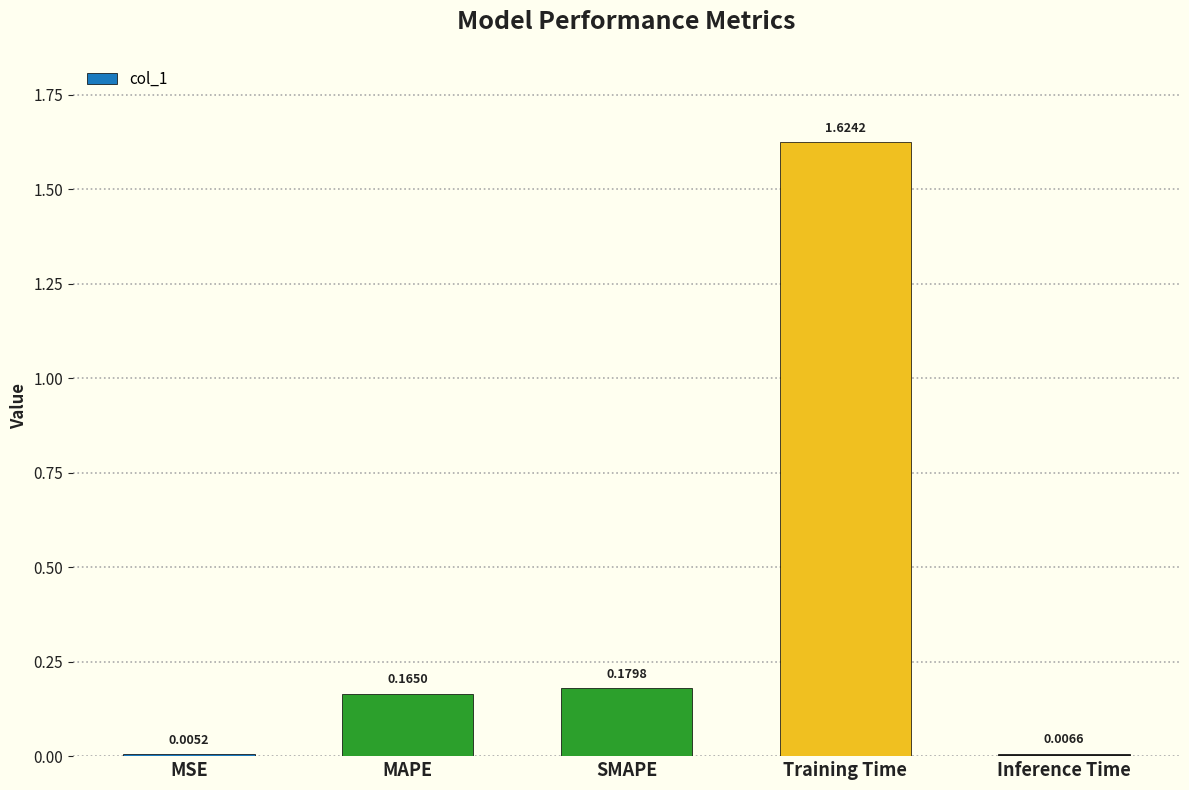

Does the chart contain stacked bars?

No